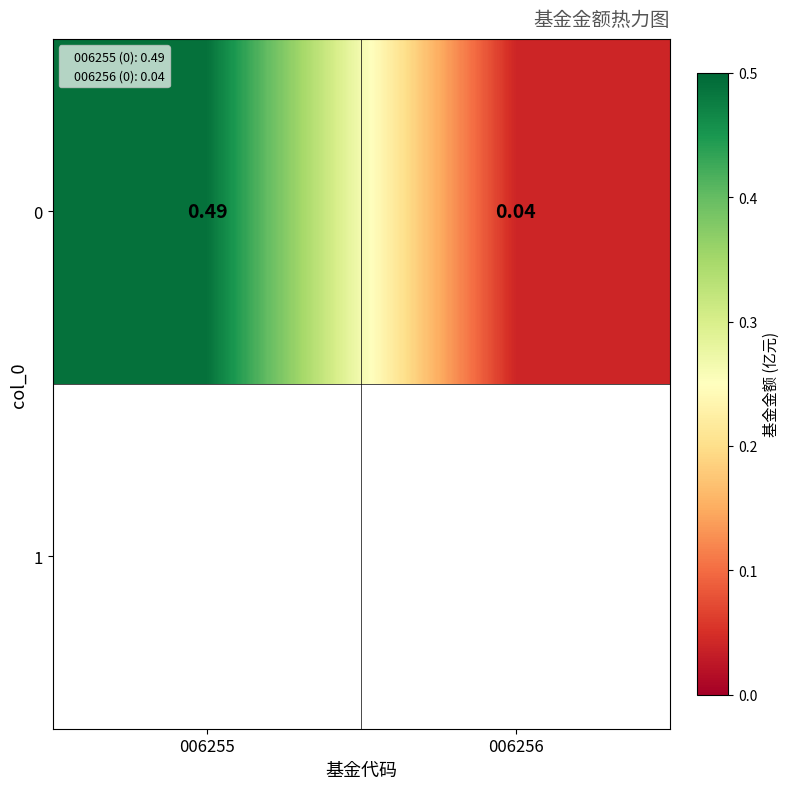

What is the change in value from 006255 to 006256?

-0.5